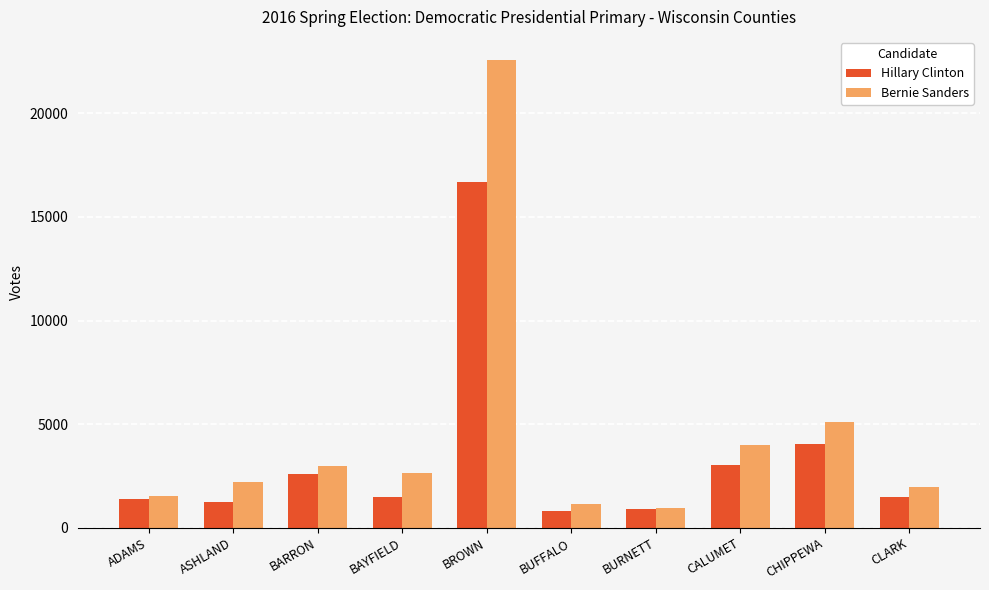

List the series in order of their peak value, highest first.

Bernie Sanders, Hillary Clinton